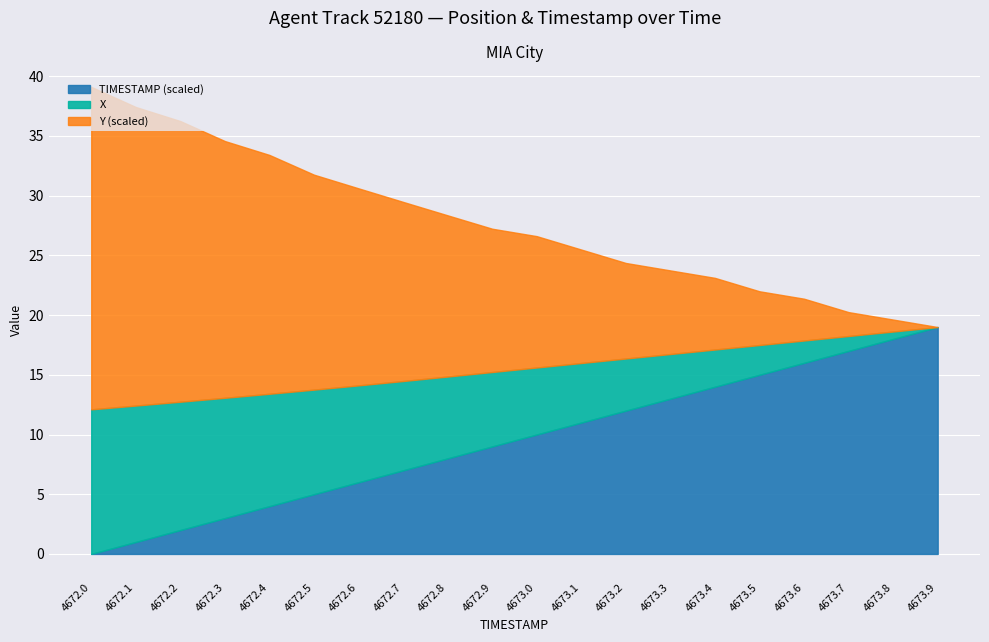

List the labels in order of TIMESTAMP (scaled) value, smallest first.

4672.0, 4672.1, 4672.2, 4672.3, 4672.4, 4672.5, 4672.6, 4672.7, 4672.8, 4672.9, 4673.0, 4673.1, 4673.2, 4673.3, 4673.4, 4673.5, 4673.6, 4673.7, 4673.8, 4673.9